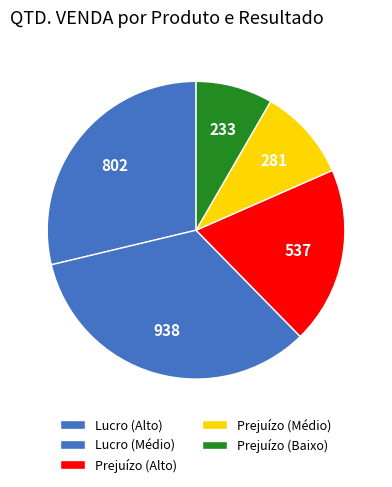

Count the number of slices in the pie.

5